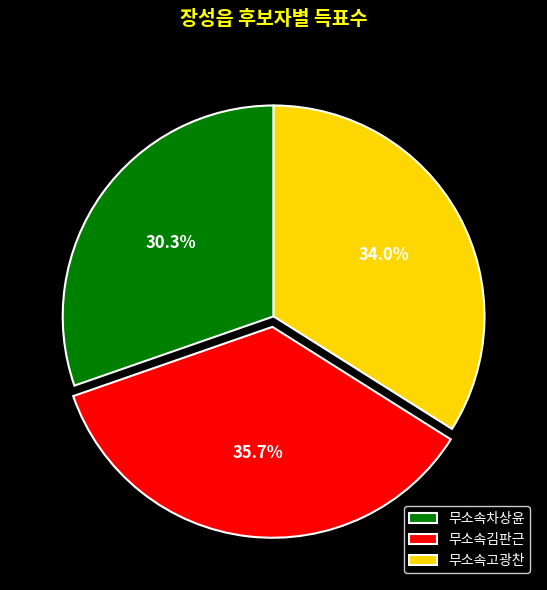

Is it true that 무소속고광찬 is 21% of the pie?

False